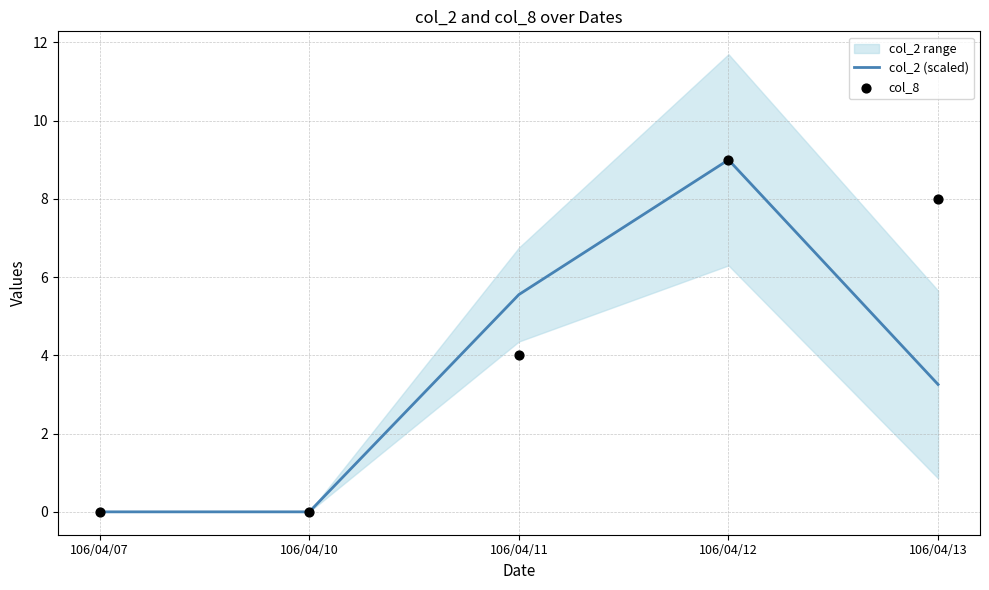

Which series has the largest Y range (max minus min)?

col_2 (scaled)